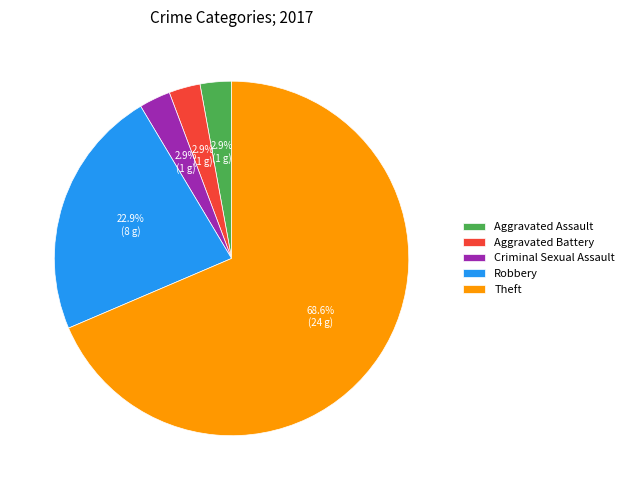

Which category has the biggest portion of the pie?

Theft